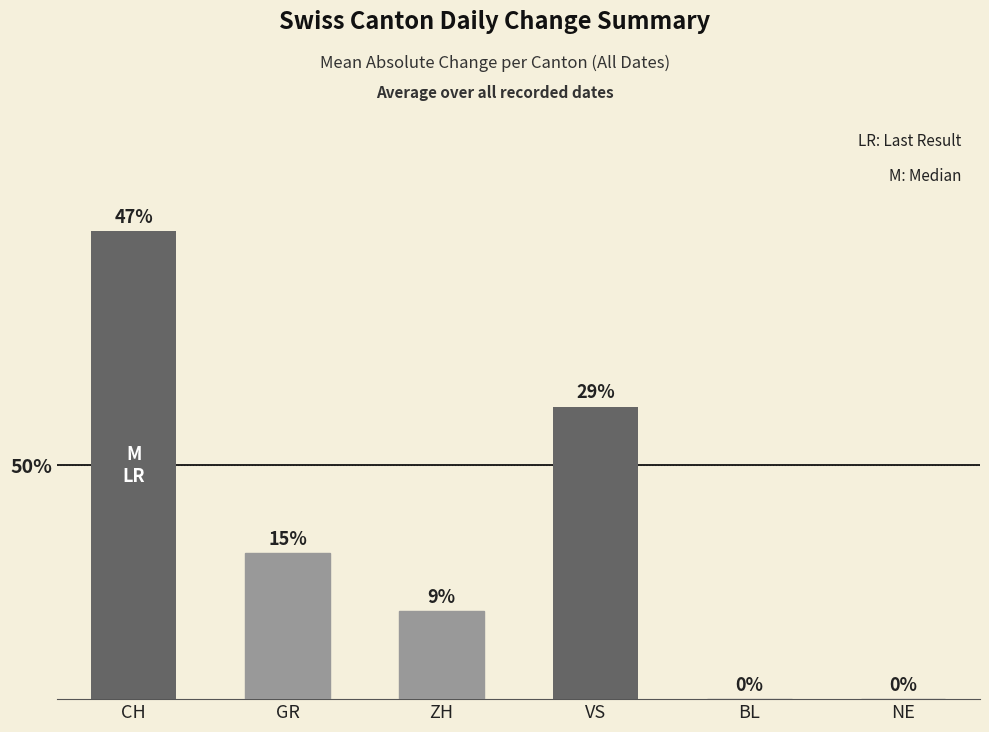

Which has a higher value, VS or NE?

VS